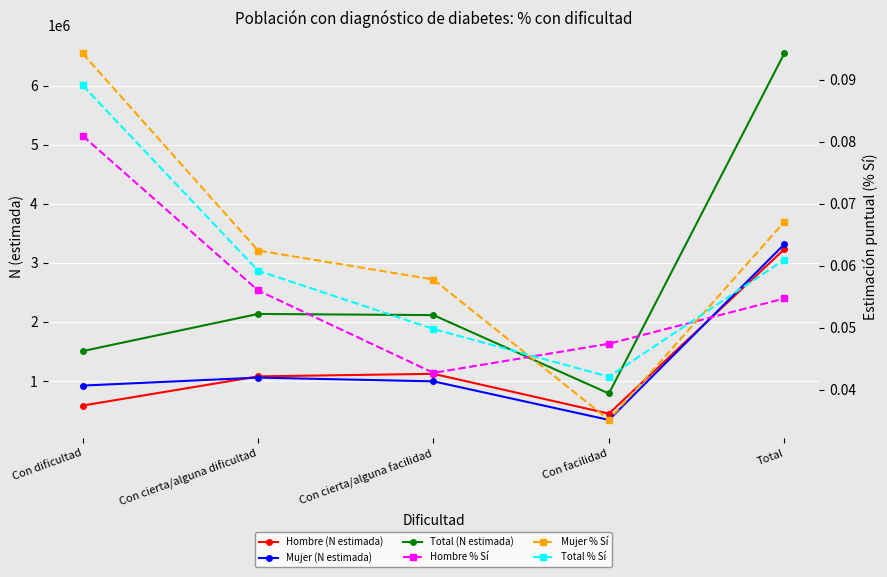

True or false: Total % Sí and Mujer (N estimada) intersect in this chart.

False